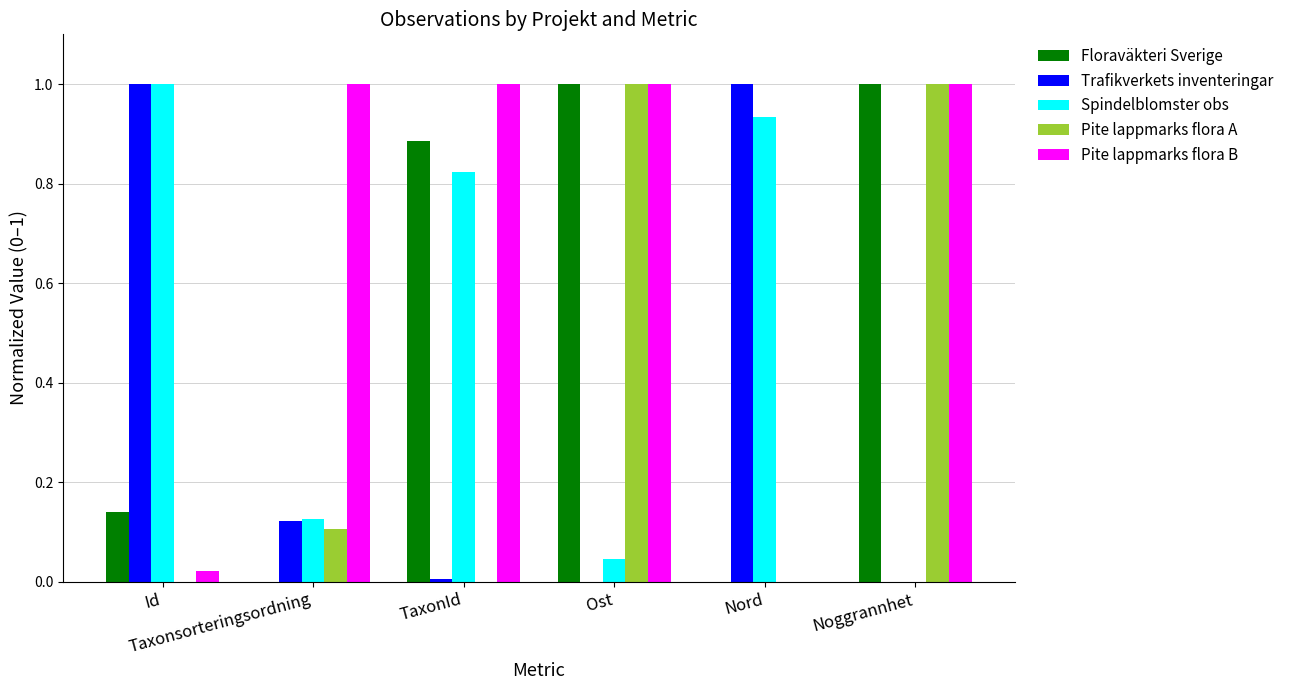

Which series has the largest total across all categories?

Pite lappmarks flora B